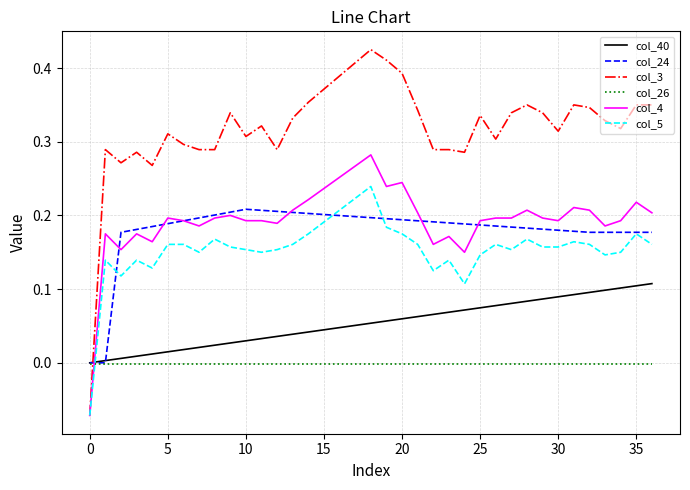

Which series ends up on top after the final intersection of col_5 and col_40?

col_5